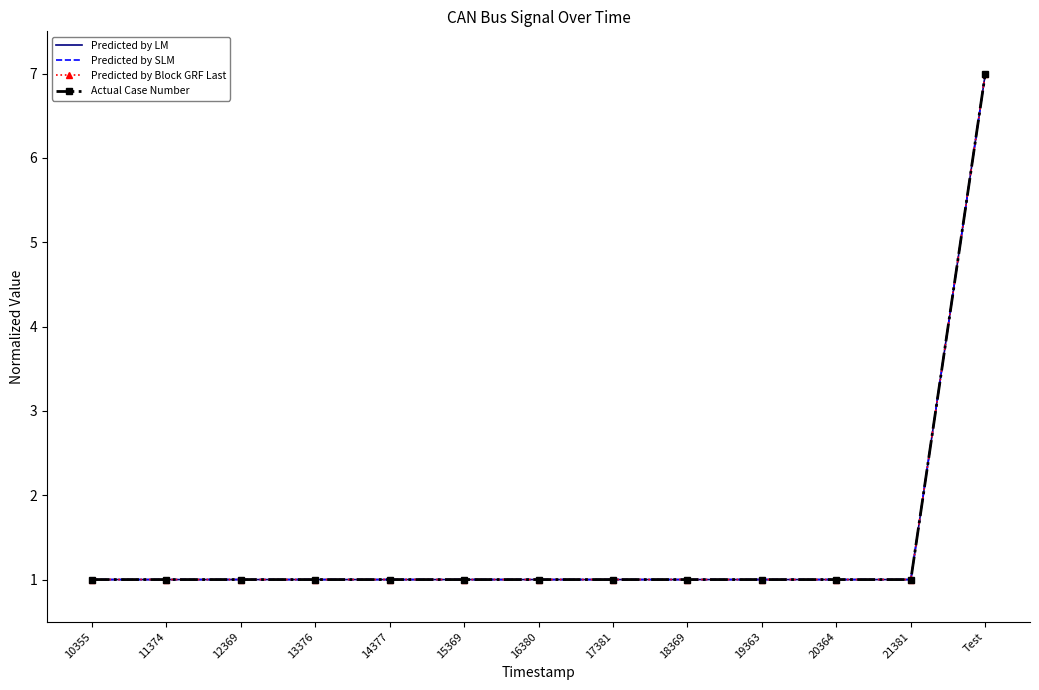

What are all the series names shown in the legend?

Predicted by LM, Predicted by SLM, Predicted by Block GRF Last, Actual Case Number